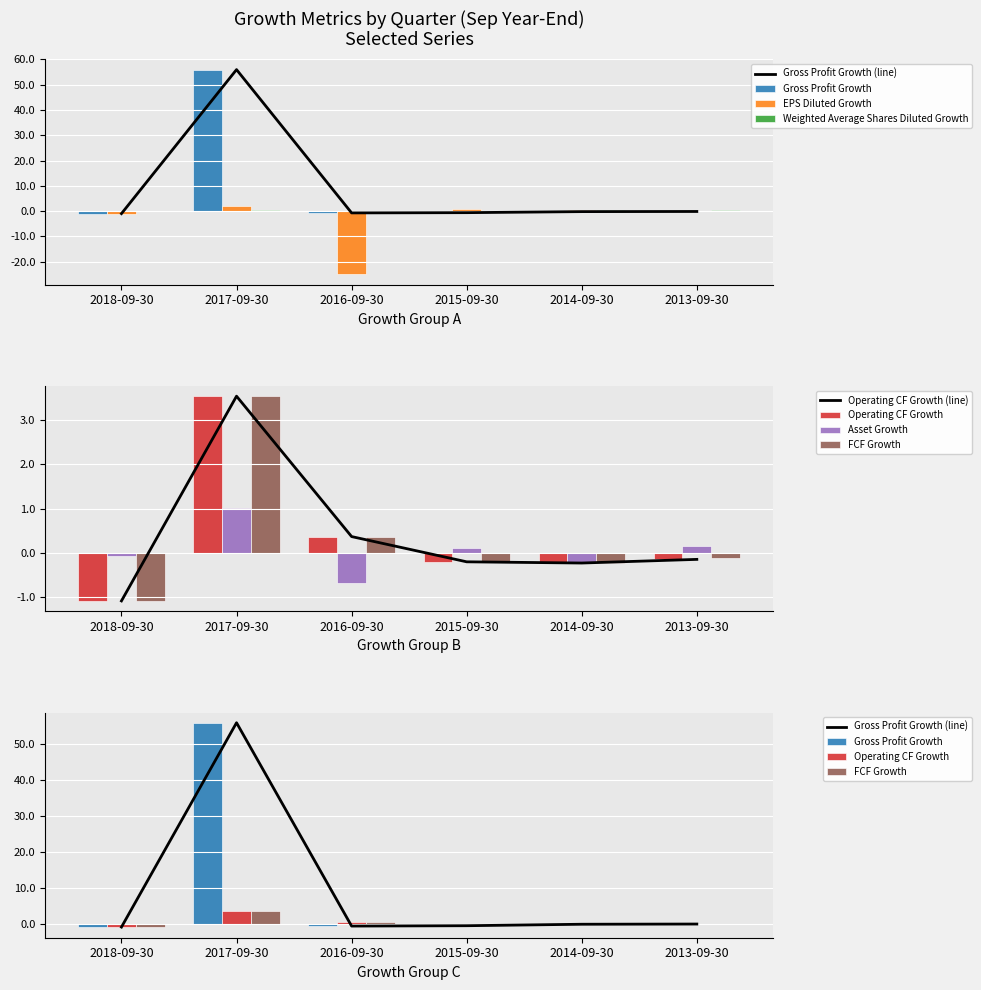

What is the sum of all FCF Growth values?

2.3